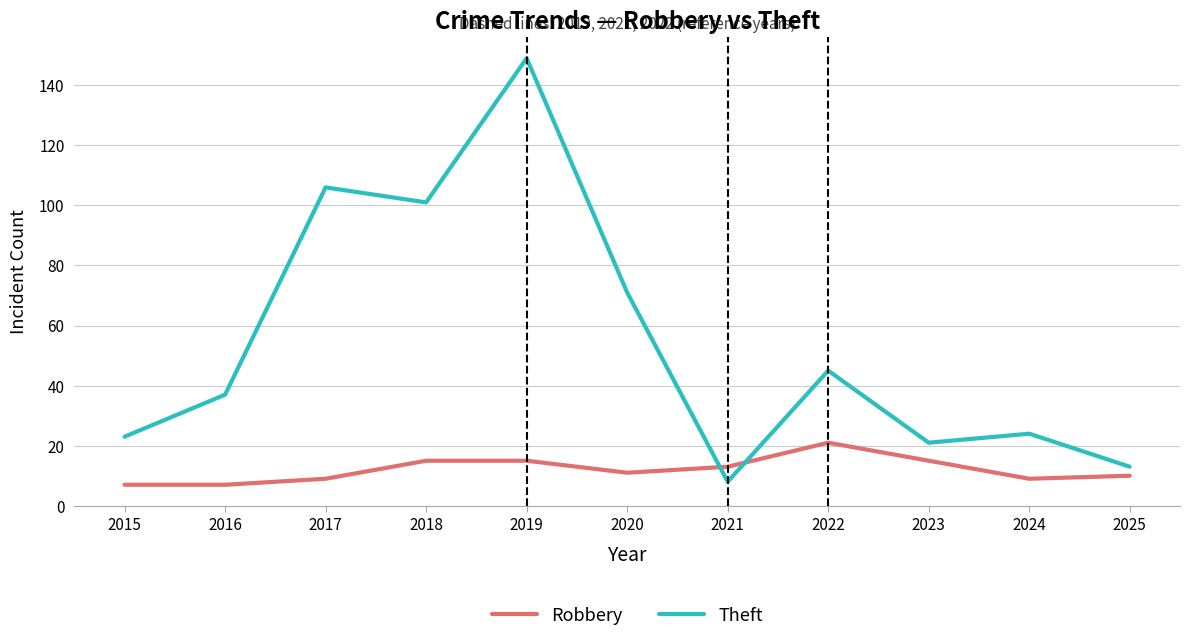

In Theft, how many points are lower than both neighbors (excluding endpoints)?

3